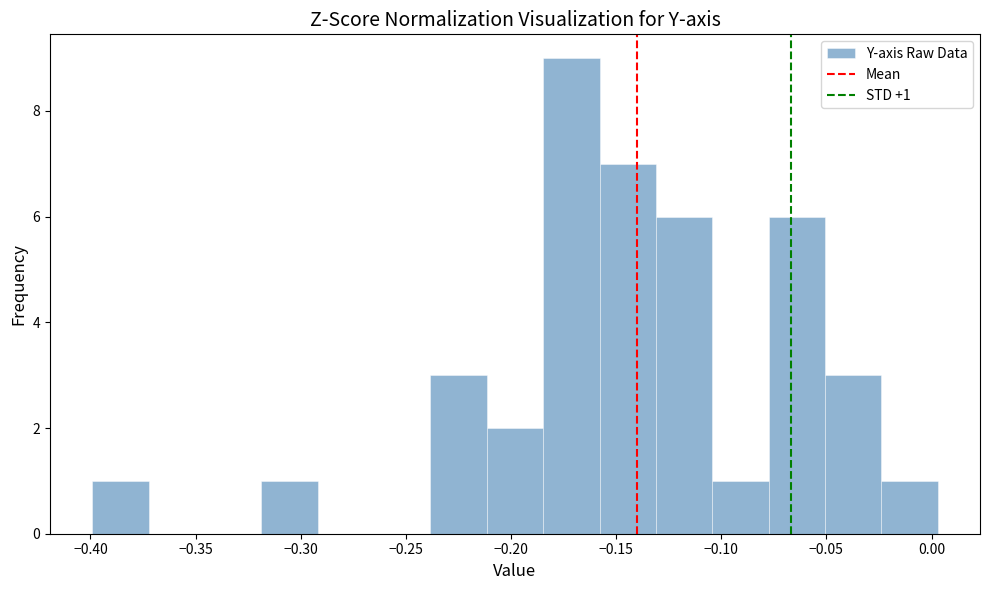

Which range on the x-axis has the tallest bar?

-0.185 to -0.160